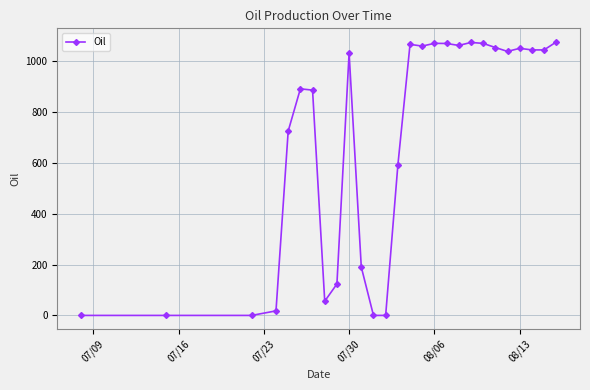

What is the value of the 17th point from the left?

1070.5